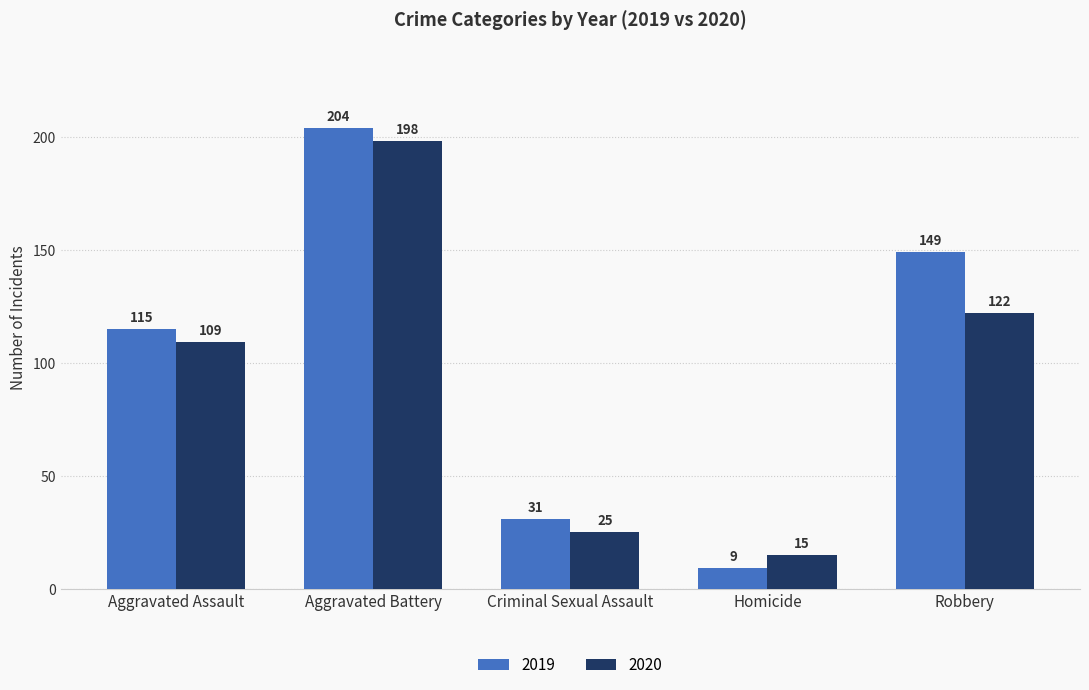

What is the difference between the 2019 values at Criminal Sexual Assault and Homicide?

22